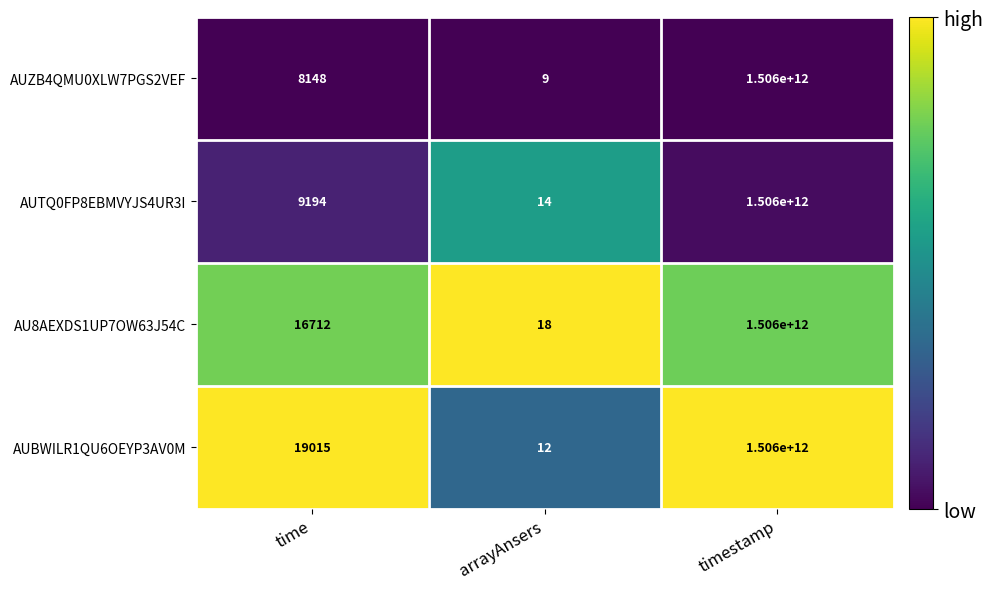

Reading left to right, extract all data points from this chart.

AUZB4QMU0XLW7PGS2VEF: 8148	9	1506000000000
AUTQ0FP8EBMVYJS4UR3I: 9194	14	1506000000000
AU8AEXDS1UP7OW63J54C: 16712	18	1506000000000
AUBWILR1QU6OEYP3AV0M: 19015	12	1506000000000